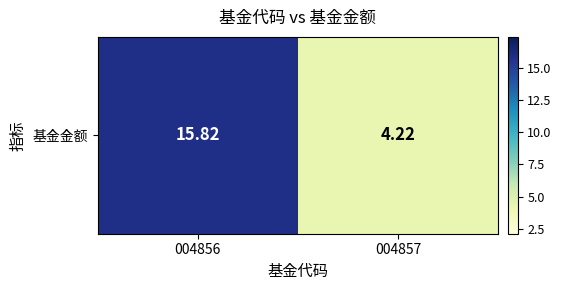

At which label is the value closest to 10?

004857